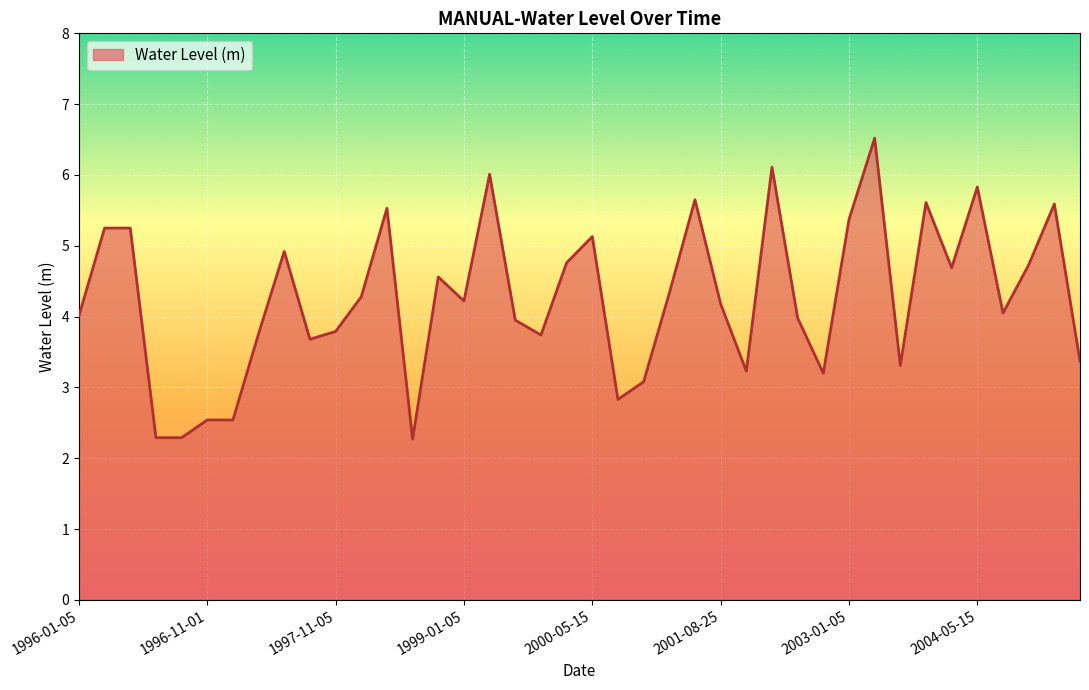

What is the greatest value displayed?

6.5